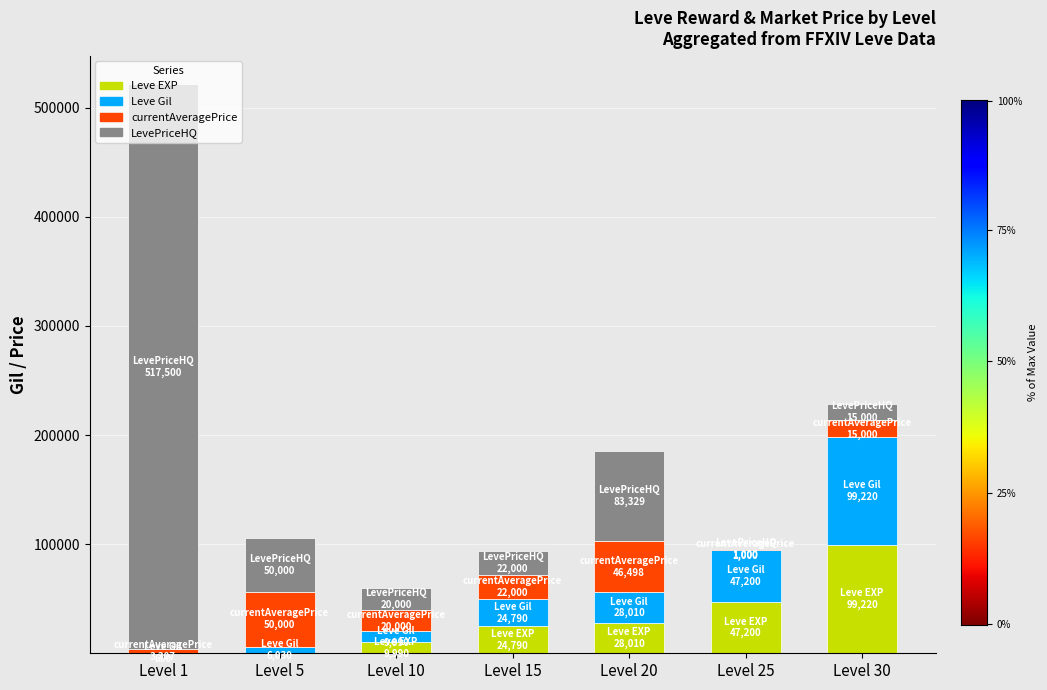

What is the maximum value for Leve EXP?

99220